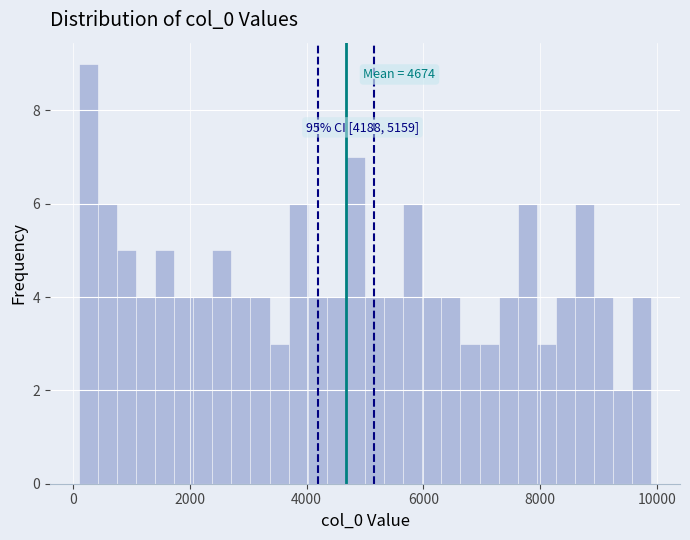

Read against the x-axis, roughly where is the centre of the tallest bar?

200